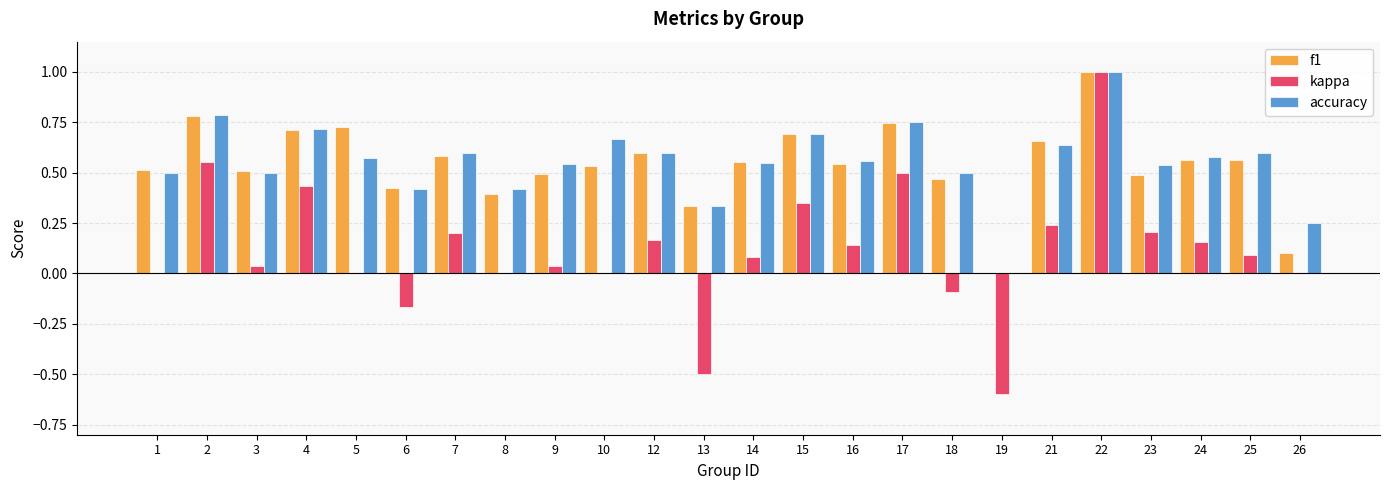

What is the sum of all f1 values?

13.0